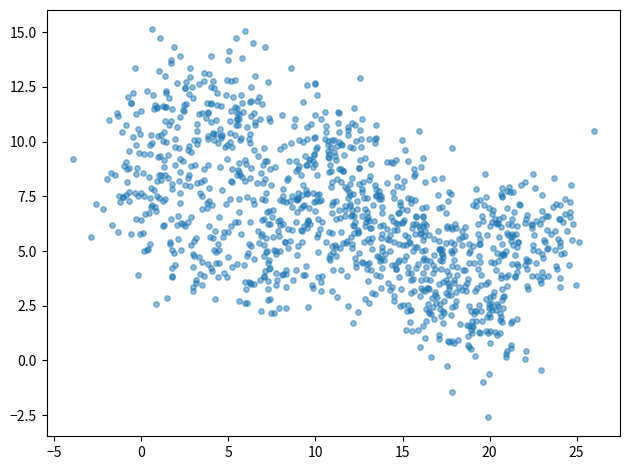

What is the range of X values (max minus min)?

29.9